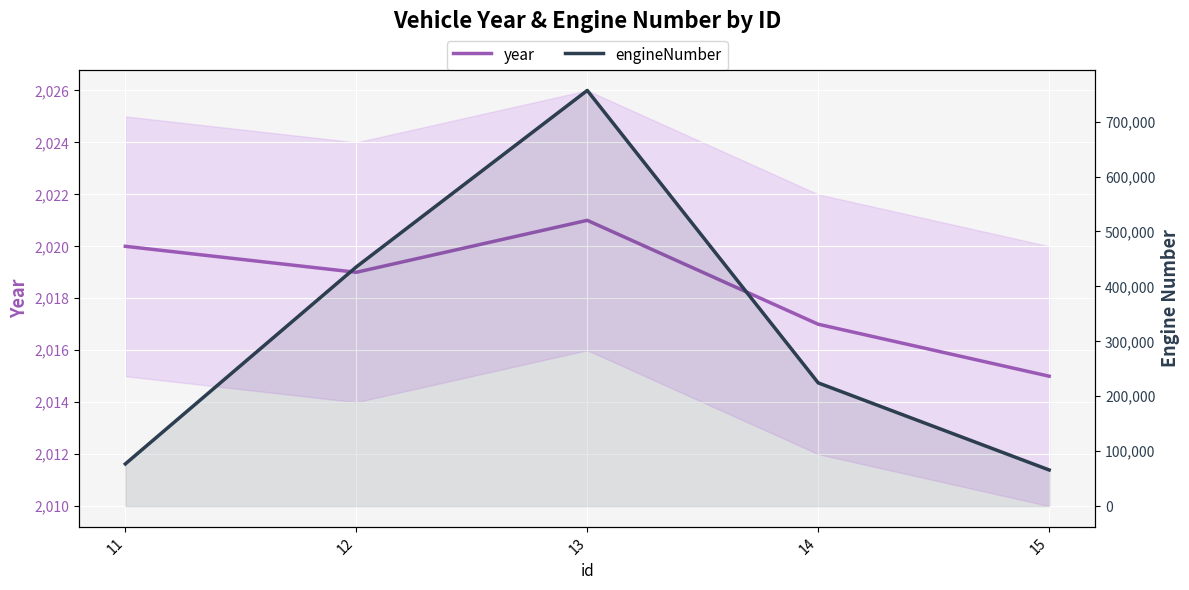

At which category does year reach its first local valley?

12